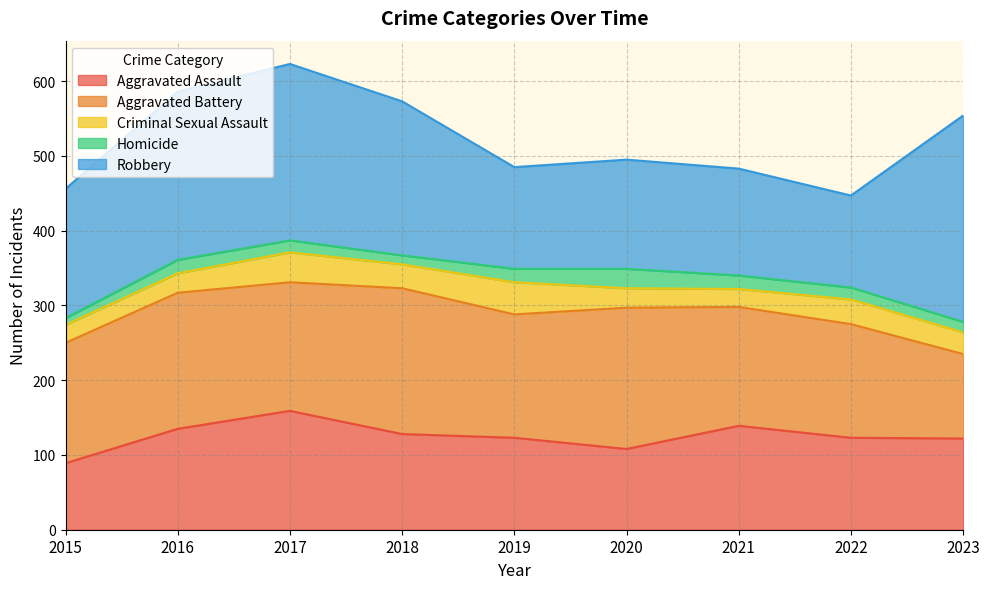

At 2022, list the series in order from largest to smallest.

Aggravated Battery, Aggravated Assault, Robbery, Criminal Sexual Assault, Homicide